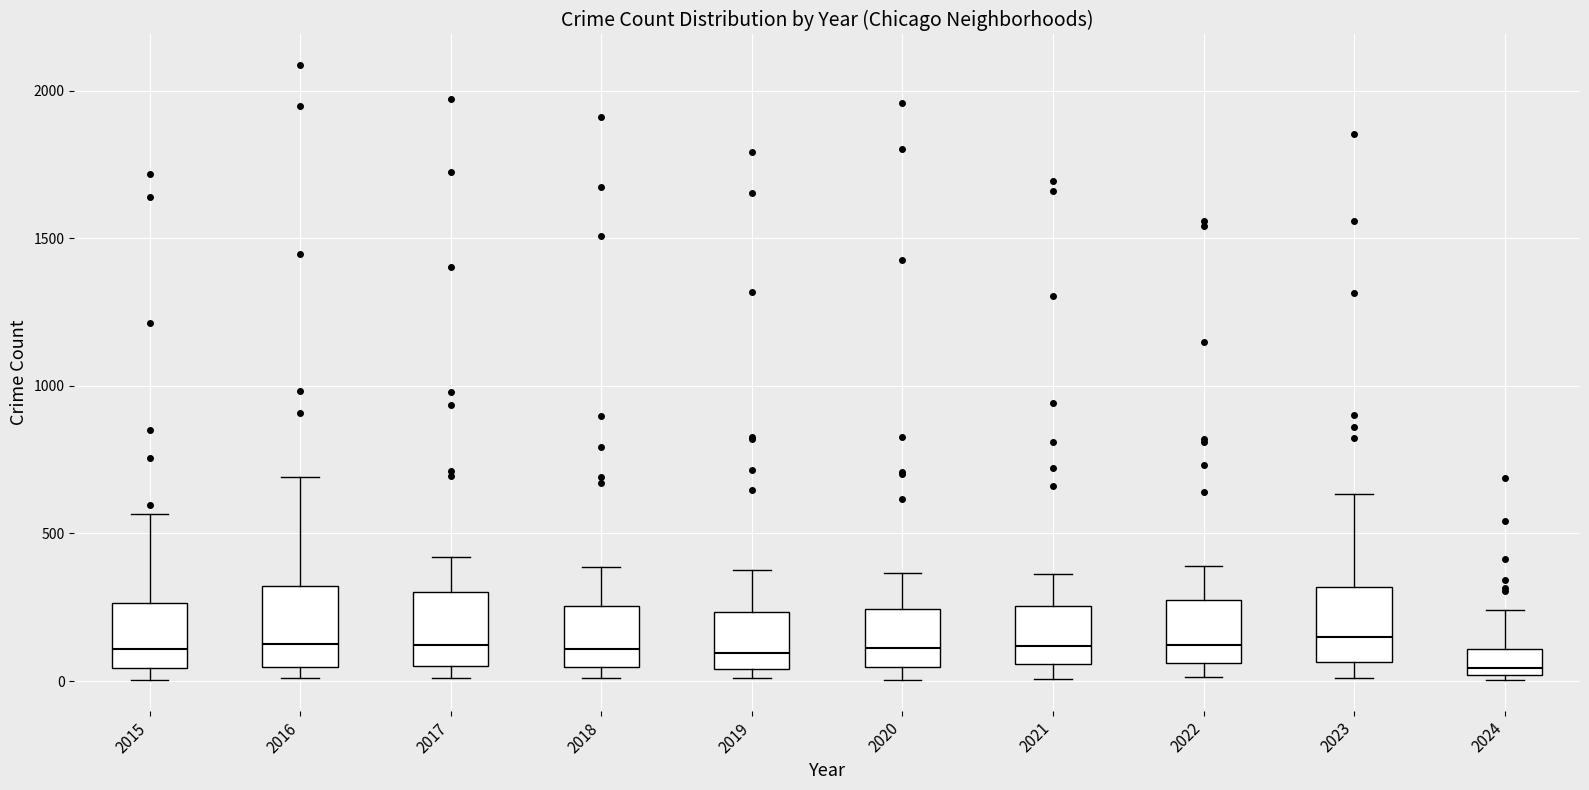

Reading left to right, read every box against the y-axis: the position of its median line, the range the box covers, and the ends of its whiskers. The values are not printed on the chart, so give them approximately, as read against the axis.

2015: median 100, box 50 to 250, whiskers 0 to 550
2016: median 150, box 50 to 300, whiskers 0 to 700
2017: median 100, box 50 to 300, whiskers 0 to 400
2018: median 100, box 50 to 250, whiskers 0 to 400
2019: median 100, box 50 to 250, whiskers 0 to 400
2020: median 100, box 50 to 250, whiskers 0 to 350
2021: median 100, box 50 to 250, whiskers 0 to 350
2022: median 100, box 50 to 250, whiskers 0 to 400
2023: median 150, box 50 to 300, whiskers 0 to 650
2024: median 50, box 0 to 100, whiskers 0 (just below the box's lower edge) to 250